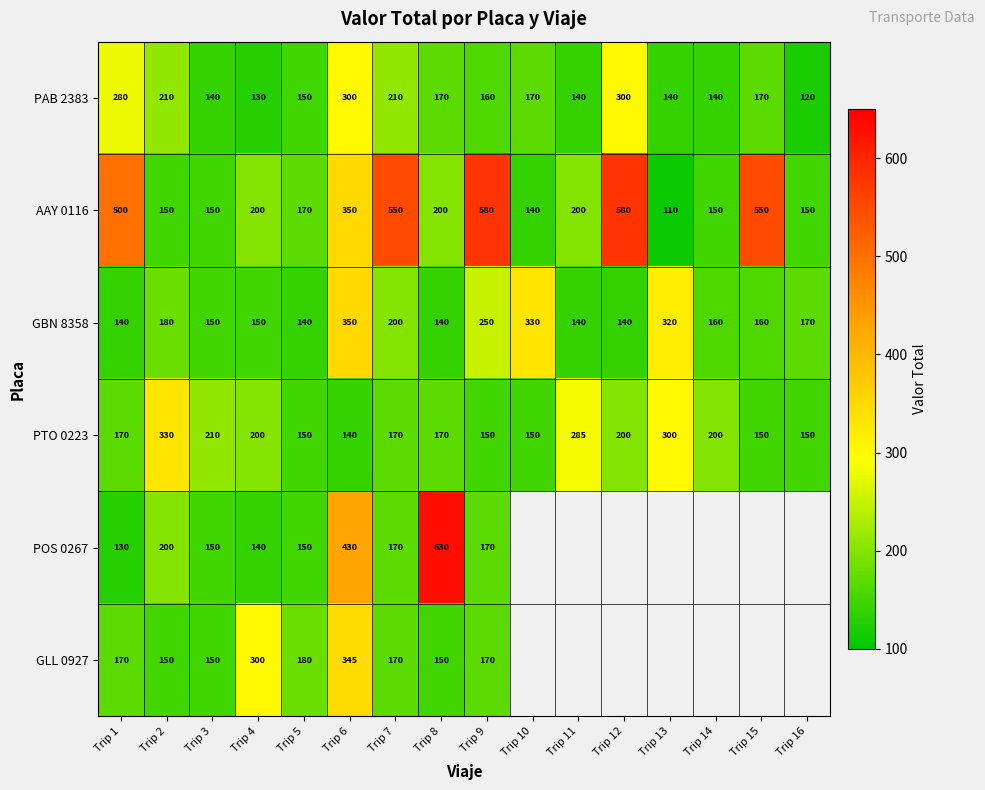

The GLL 0927 series shows 109.2 at Trip 5. True or false?

False